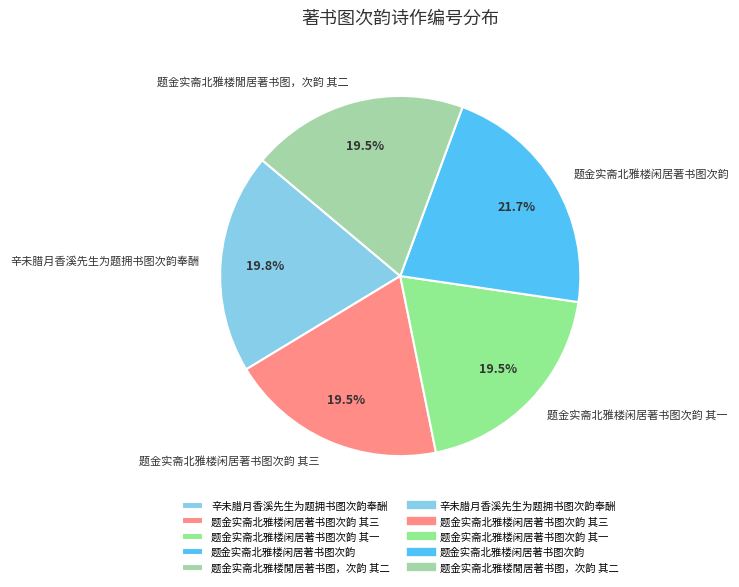

How much of the chart is everything except 题金实斋北雅楼閒居著书图，次韵 其二?

80.5%